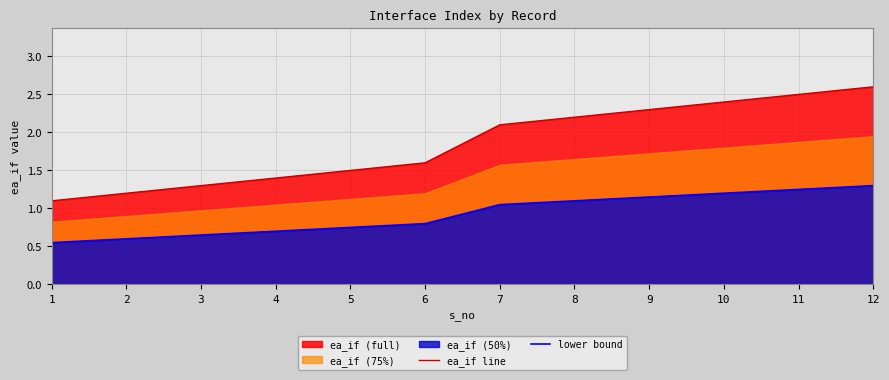

The lower bound series shows 0.4 at 8. True or false?

False